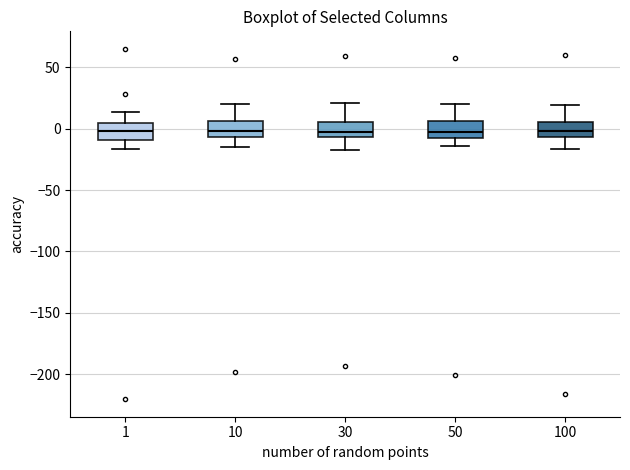

Reading left to right, transcribe this box plot: for each box, give where its median line is, the range the box spans, and where its two whiskers end, as read against the y-axis. The values are not printed on the chart, so give them approximately, as read against the axis.

1: median 0, box -10 to 5, whiskers -15 to 15
10: median 0, box -5 to 5, whiskers -15 to 20
30: median 0, box -5 to 5, whiskers -15 to 20
50: median 0, box -5 to 5, whiskers -15 to 20
100: median 0, box -5 to 5, whiskers -15 to 20